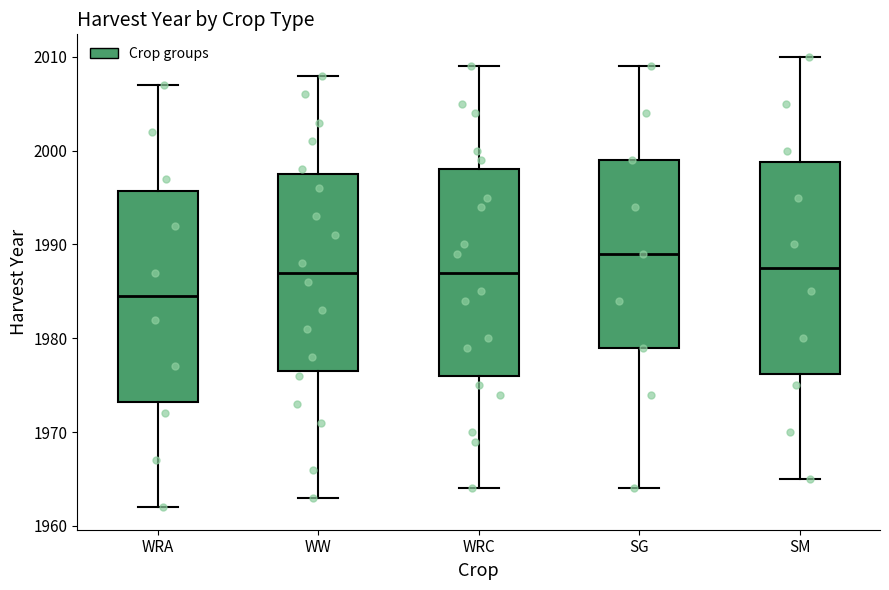

Which box's median line is the lowest?

WRA